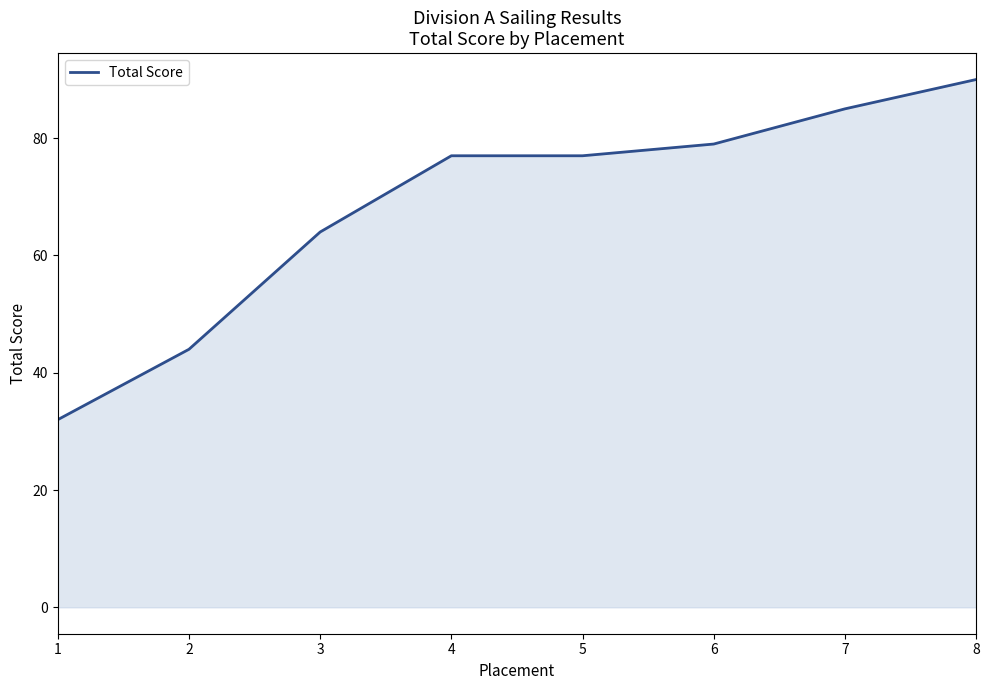

What is the smallest value displayed?

32